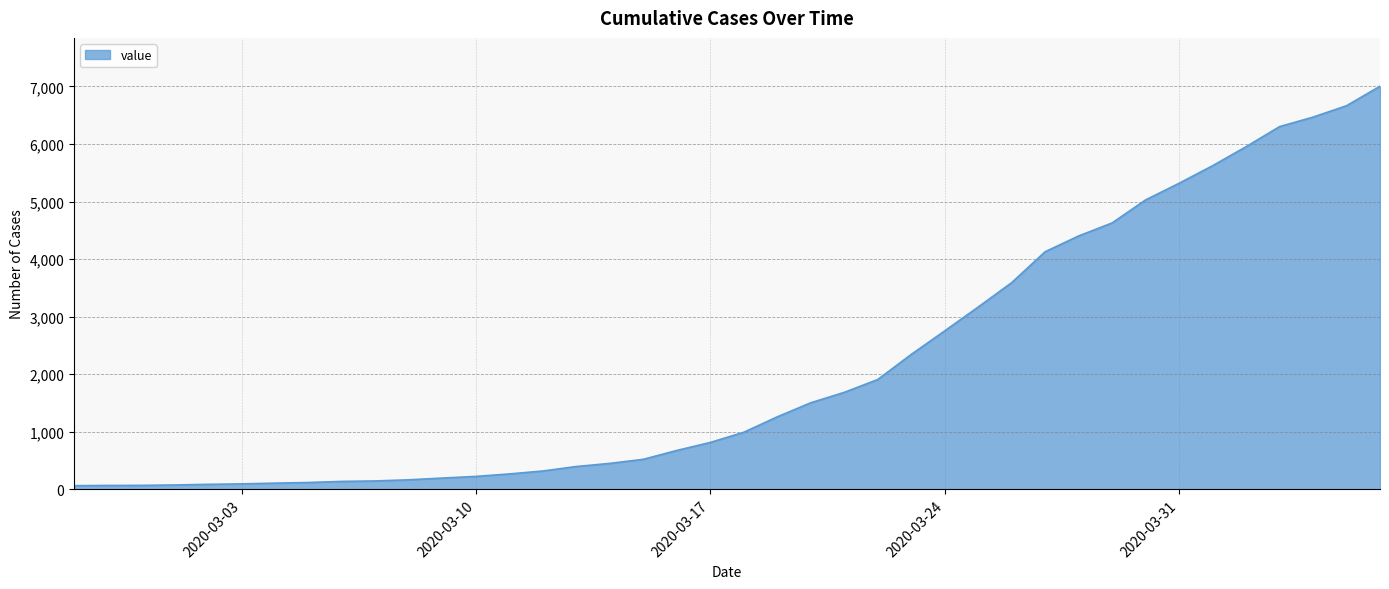

What is the difference between the maximum and minimum values?

6938